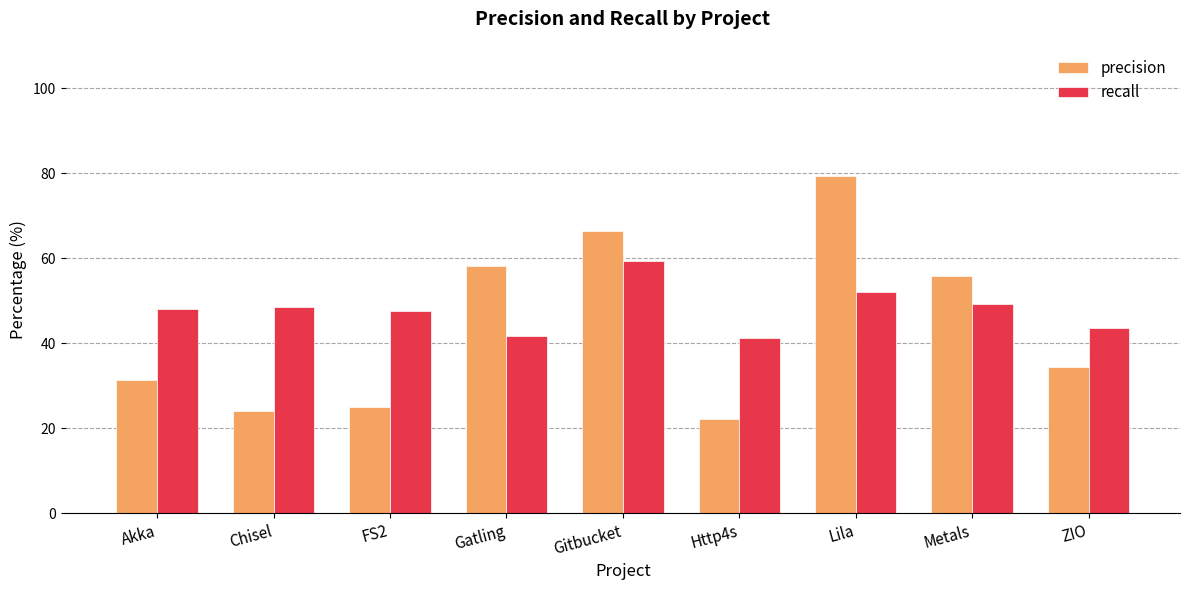

What position from the right is Chisel?

8